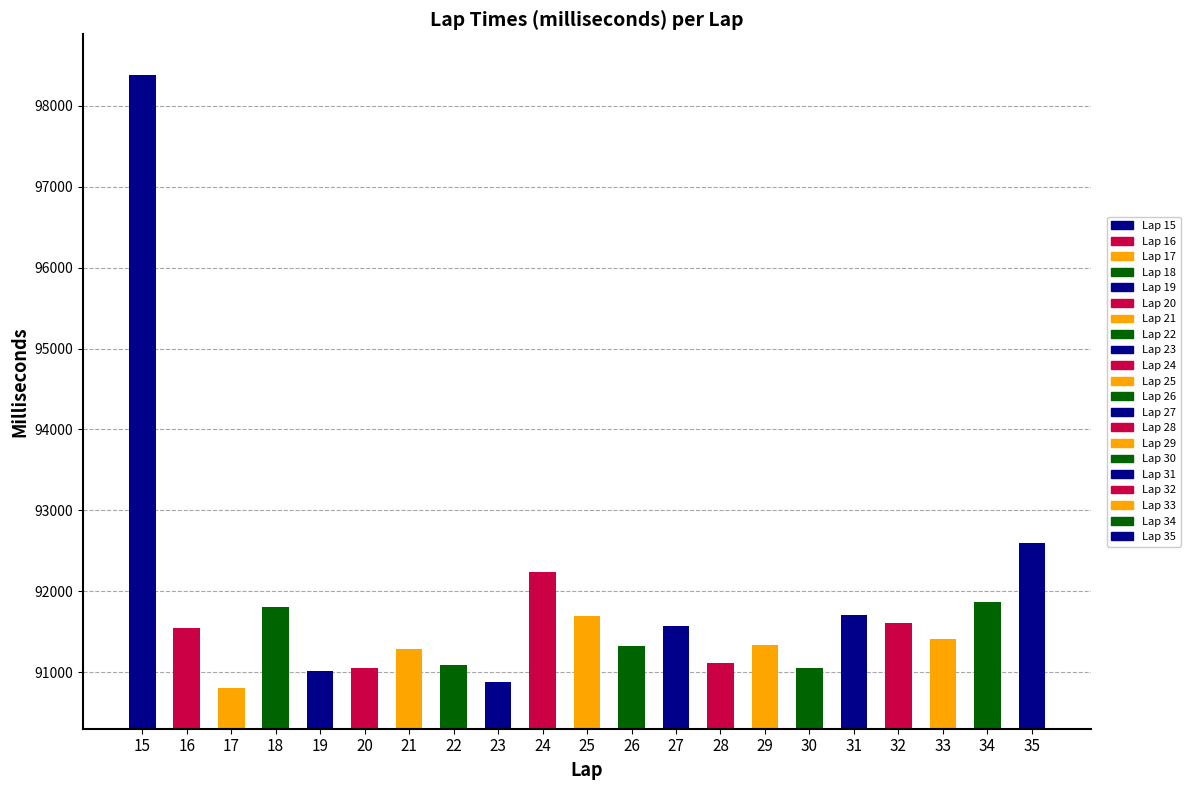

Reading left to right, list all the values displayed in this chart.

98385	91548	90800	91810	91018	91055	91288	91084	90875	92240	91699	91328	91568	91113	91339	91054	91707	91611	91406	91871	92597